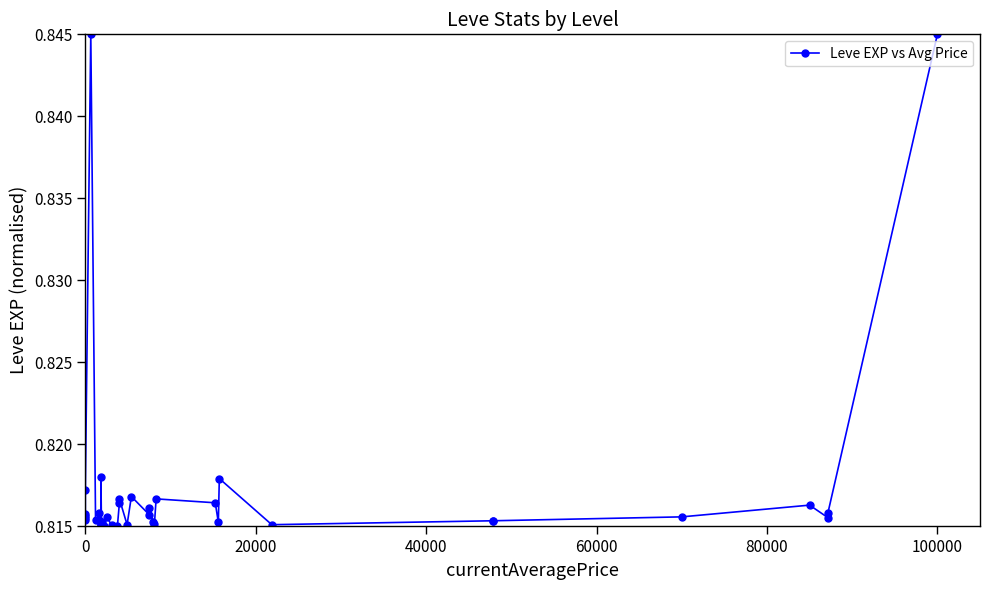

Read the value at 100000.

0.8